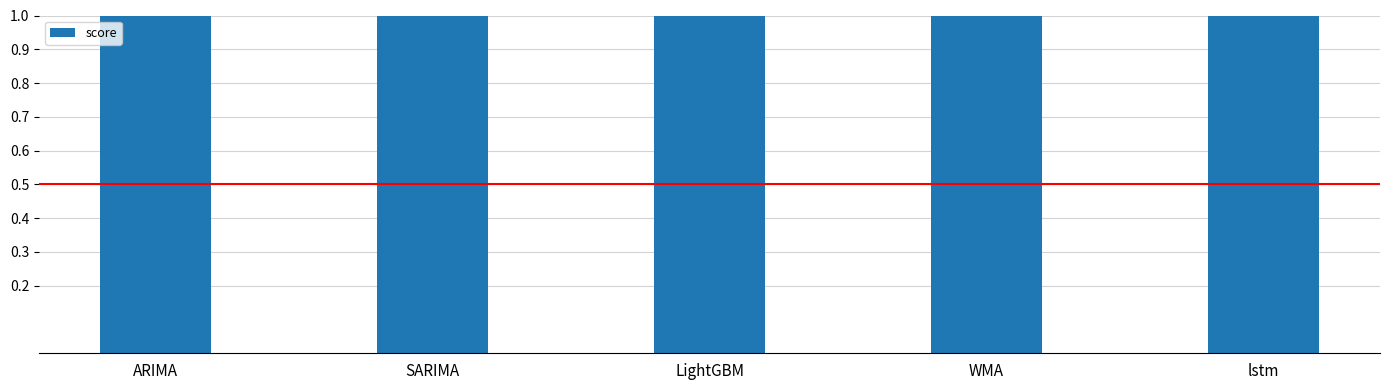

Reading left to right, list all the values displayed in this chart.

3.7	4.6	5.2	5.7	20.8